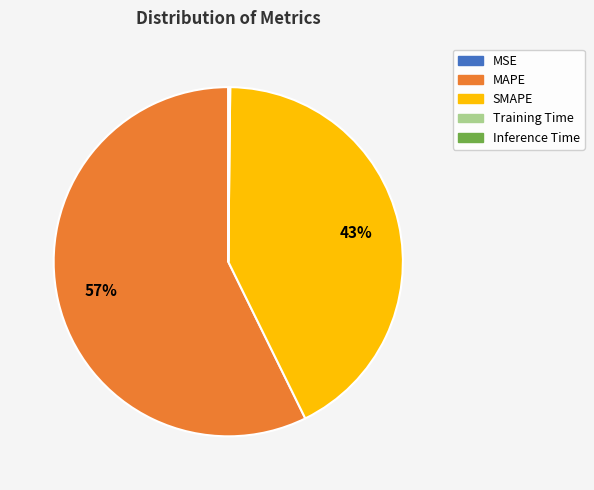

Is it true that SMAPE is 43% of the pie?

True